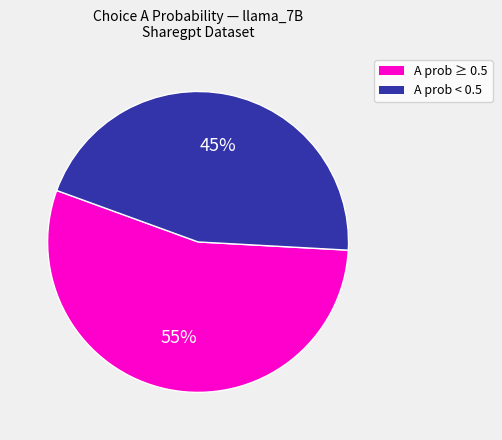

Does any single category account for the majority?

Yes